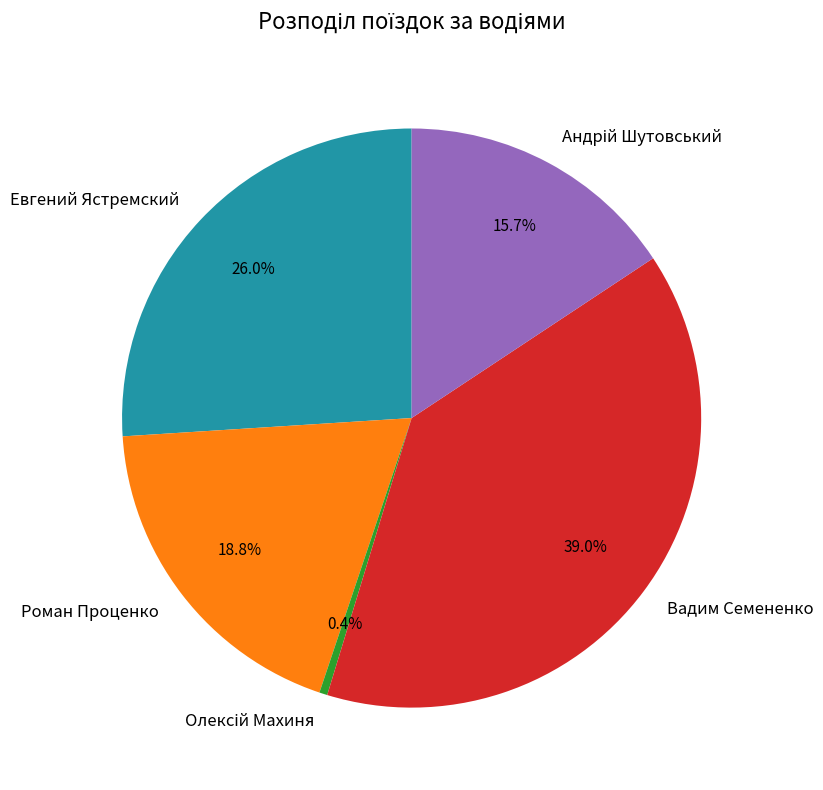

What percentage is NOT represented by Роман Проценко?

81.2%